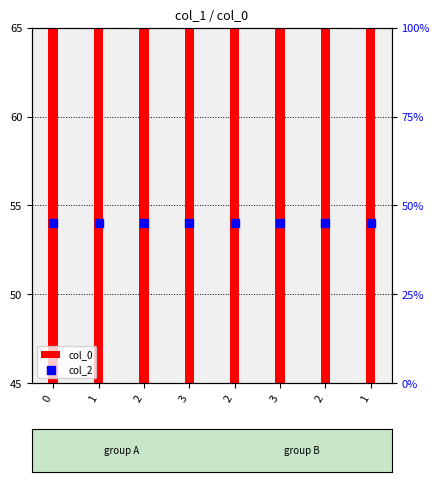

Is the value of col_2 at 3 greater than the value of col_0 at 1?

No